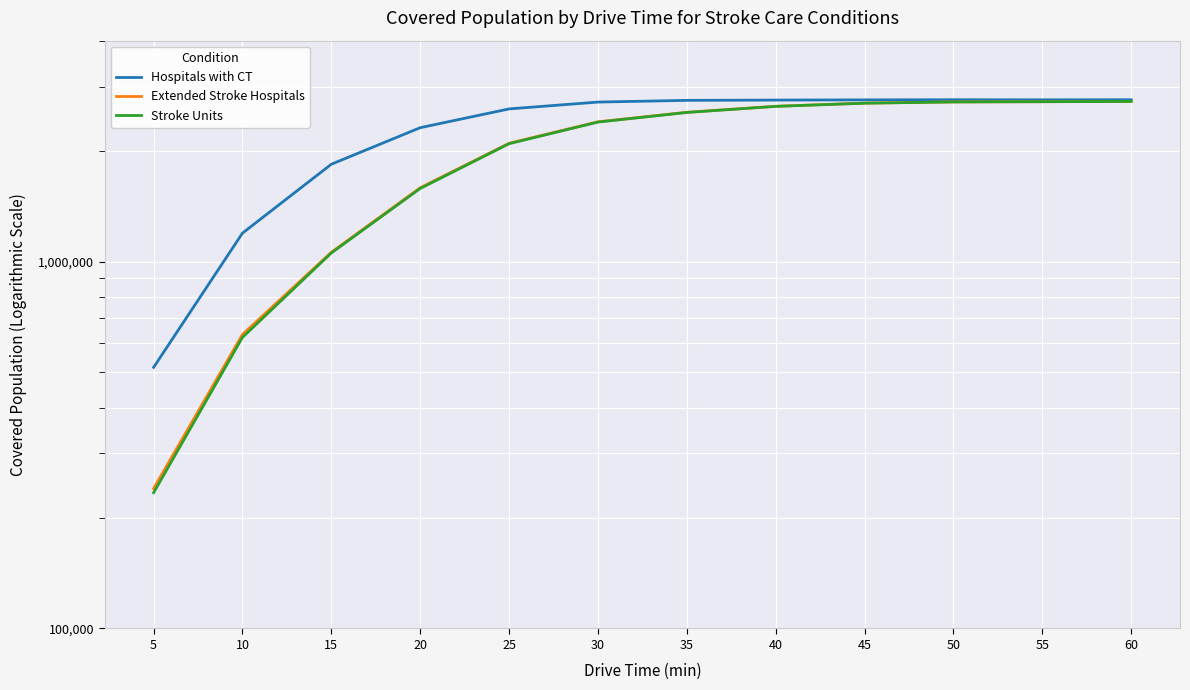

The value of Hospitals with CT at 55 is 2759383. True or false?

True